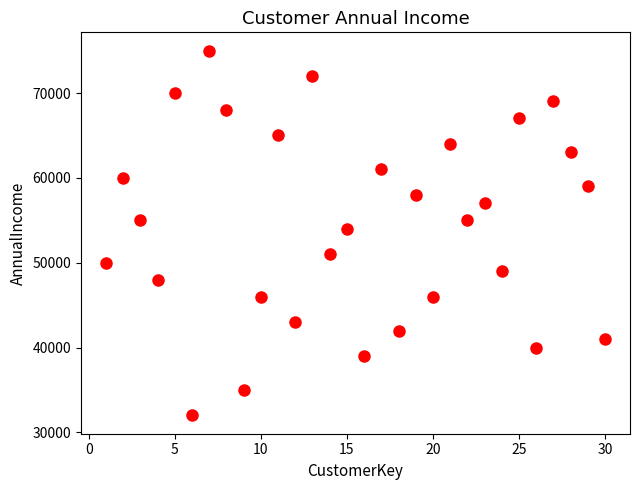

What Y value in the scatter plot is closest to 53500?

54000